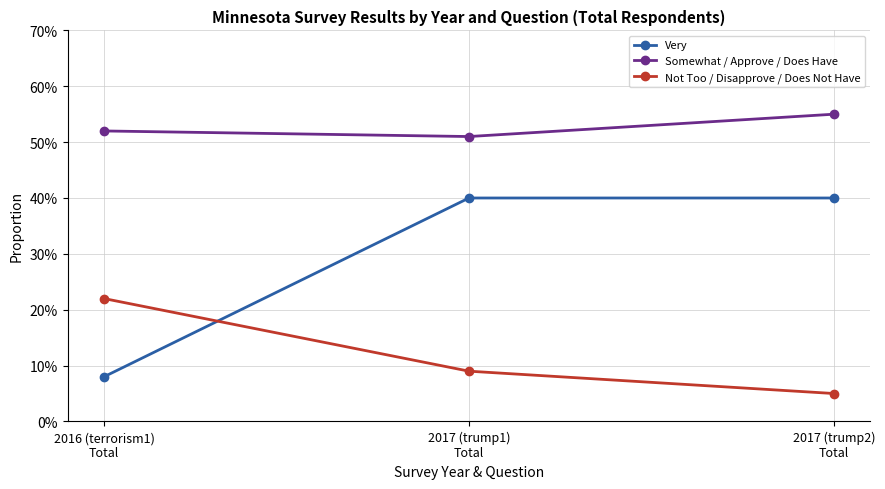

Is this an area chart (filled region under the line)?

No